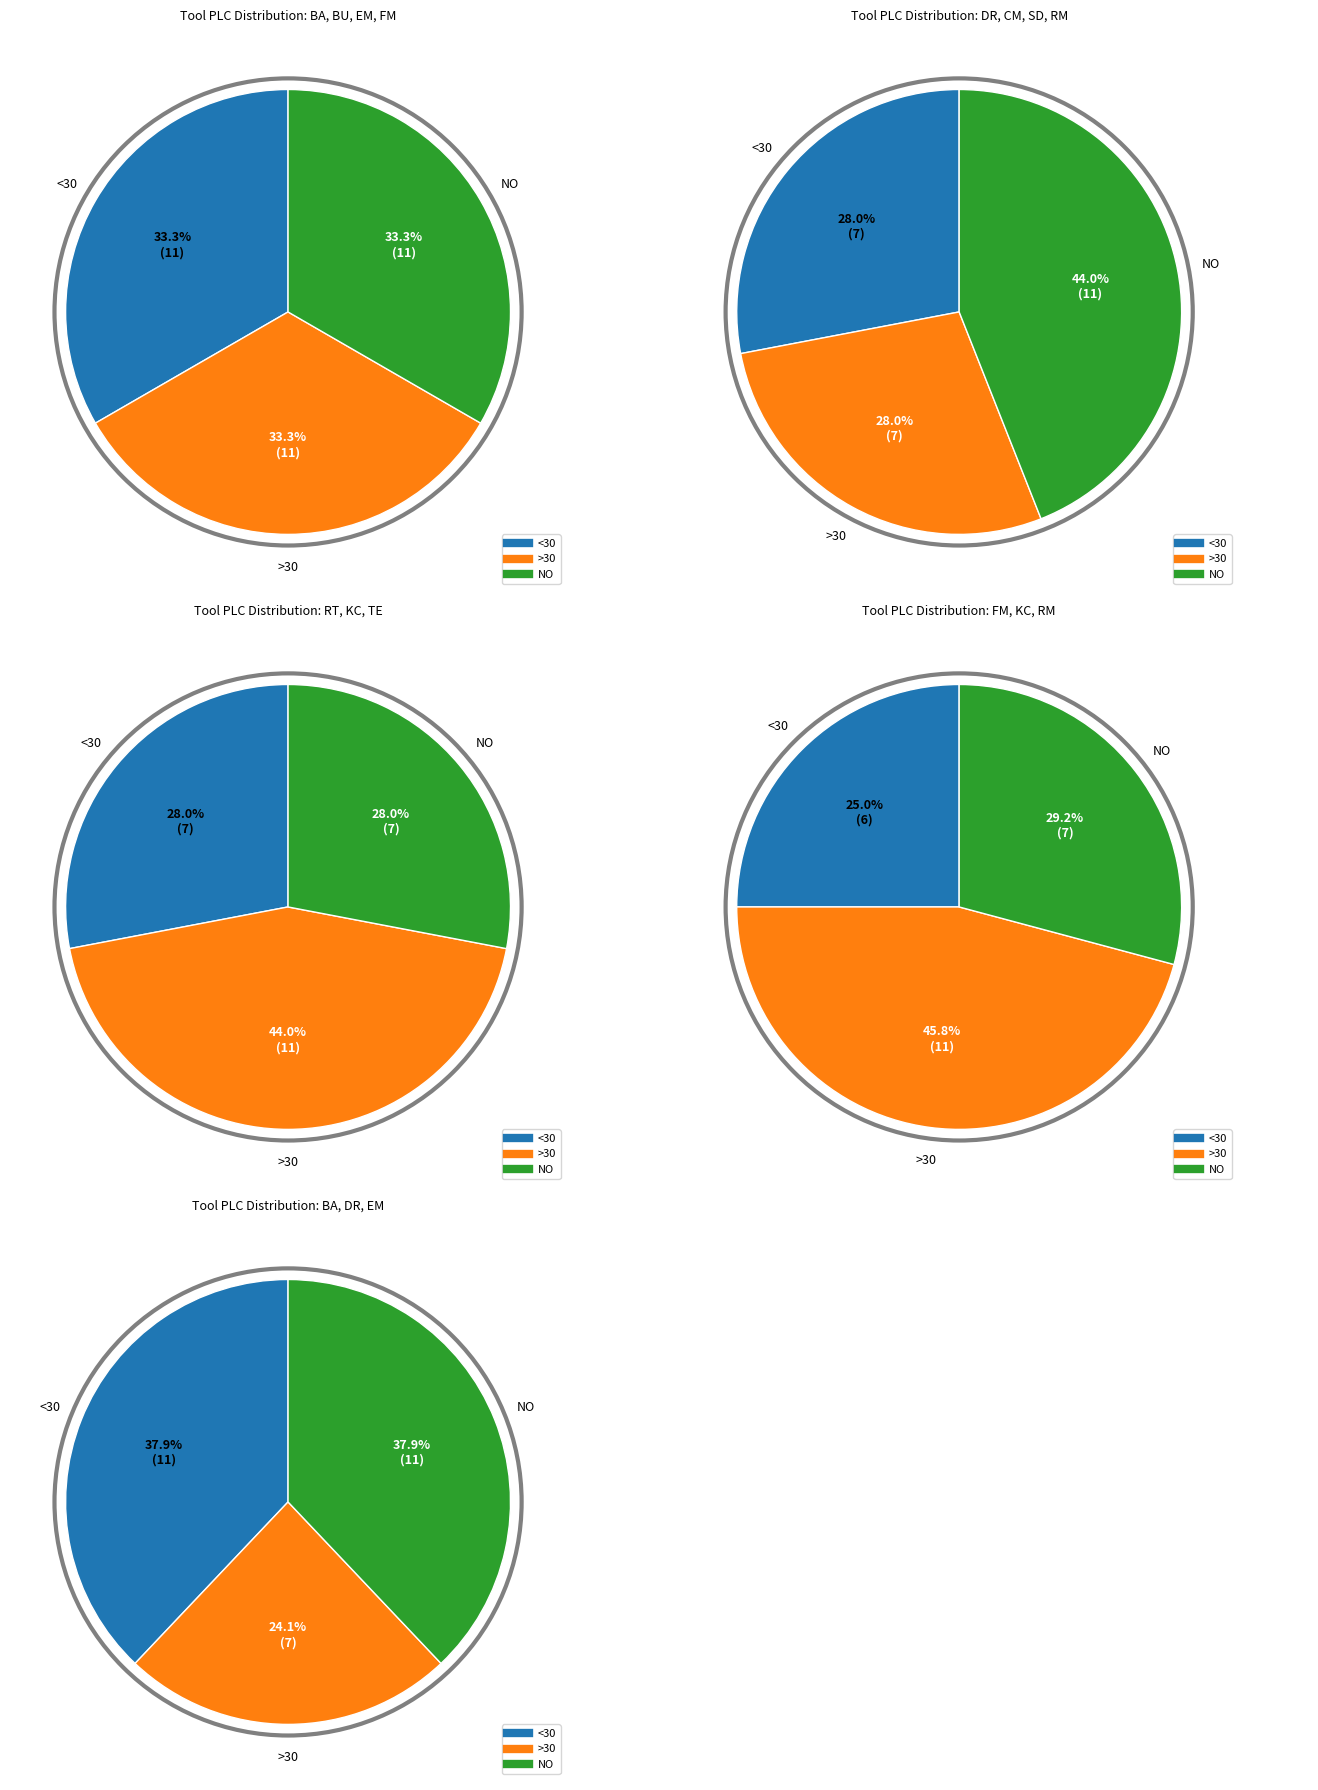

The TE slice represents 0% of the pie. True or false?

True